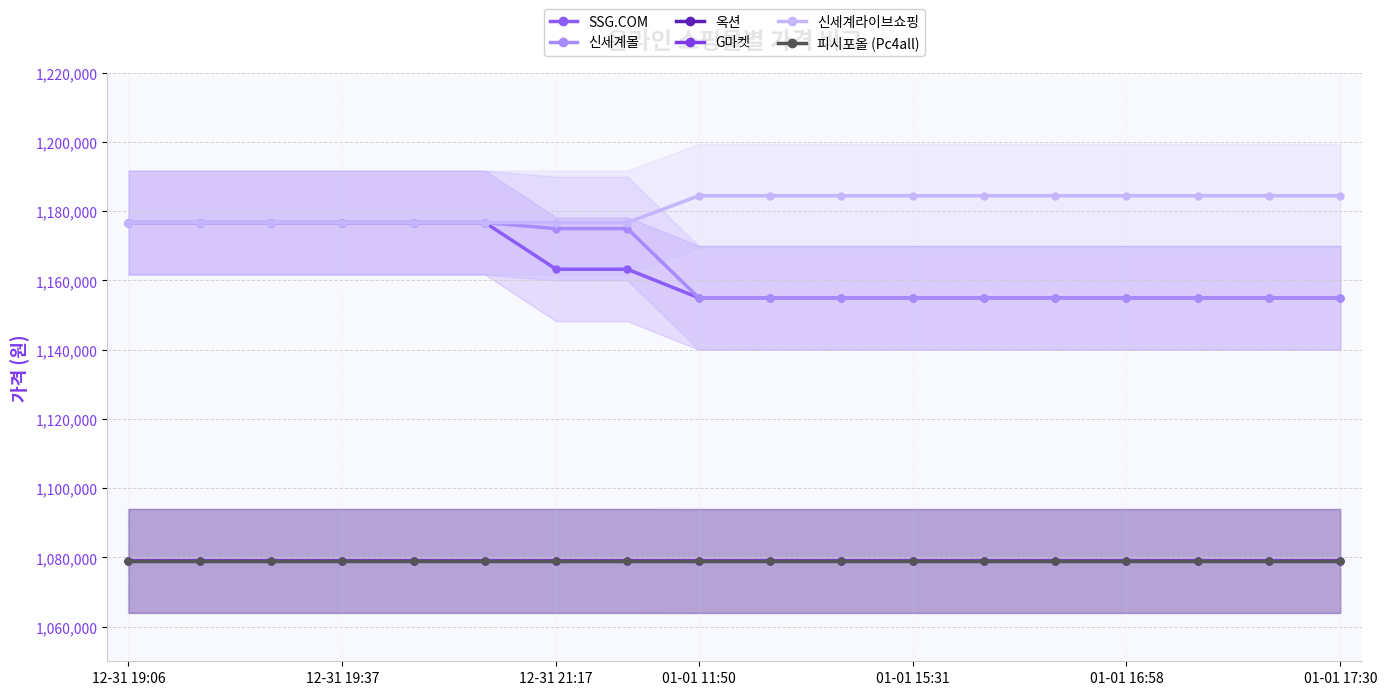

Reading left to right, what are all the values shown in this chart?

SSG.COM: 1176710	1176710	1176710	1176710	1176710	1176710	1163234	1163234	1154983	1154983	1154983	1154983	1154983	1154983	1154983	1154983	1154983	1154983
신세계몰: 1176710	1176710	1176710	1176710	1176710	1176710	1174983	1174983	1154983	1154983	1154983	1154983	1154983	1154983	1154983	1154983	1154983	1154983
옥션: 1078990	1078990	1078990	1078990	1078990	1078990	1078990	1078990	1078970	1078970	1078970	1078970	1078970	1078970	1078970	1078970	1078970	1078970
G마켓: 1078990	1078990	1078990	1078990	1078990	1078990	1078990	1078990	1078970	1078970	1078970	1078970	1078970	1078970	1078970	1078970	1078970	1078970
신세계라이브쇼핑: 1176710	1176710	1176710	1176710	1176710	1176710	1176710	1176710	1184460	1184460	1184460	1184460	1184460	1184460	1184460	1184460	1184460	1184460
피시포올 (Pc4all): 1078900	1078900	1078900	1078900	1078900	1078900	1078900	1078900	1078900	1078900	1078900	1078900	1078900	1078900	1078900	1078900	1078900	1078900